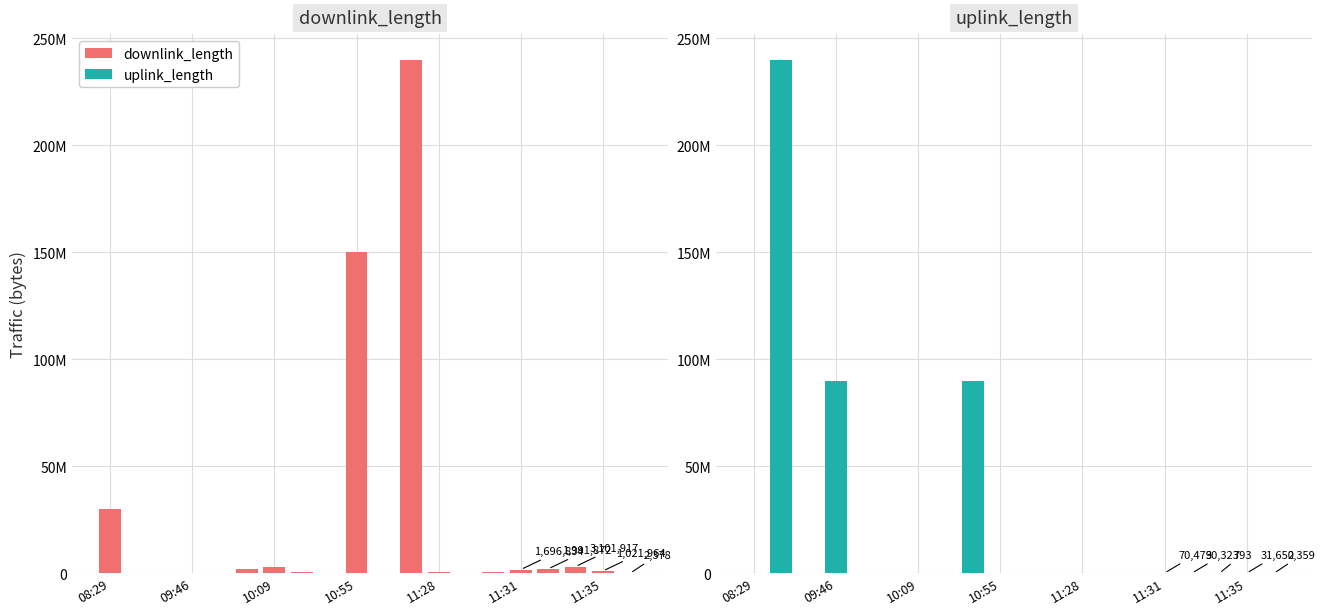

What is the difference between the second highest and second lowest values in the uplink_length series?

90008653